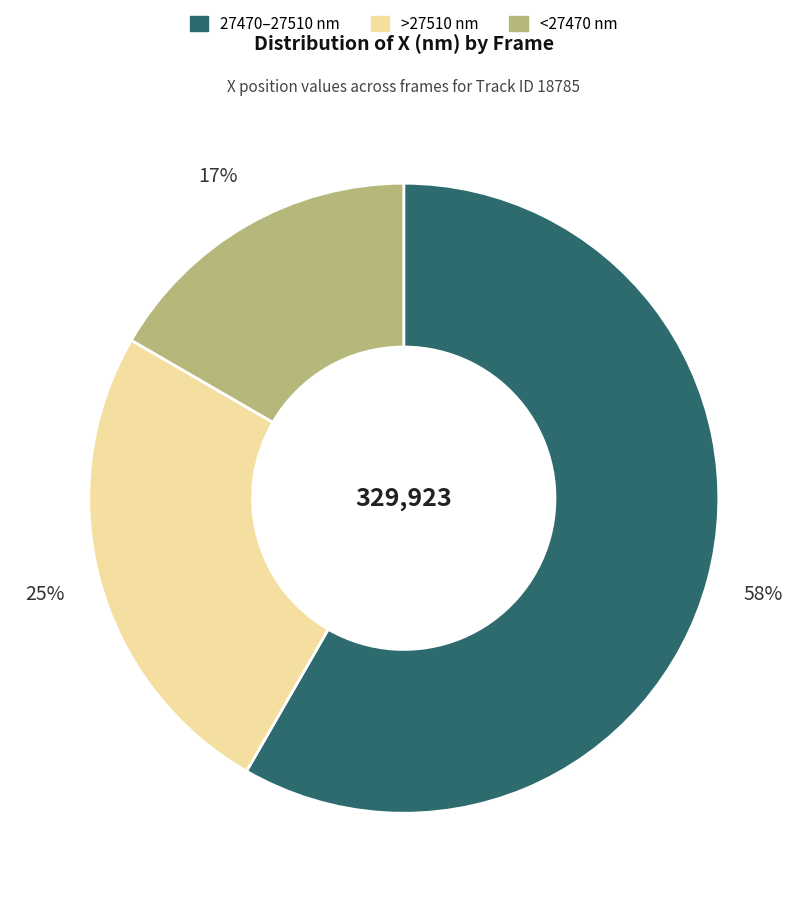

How many slices are in this pie chart?

3